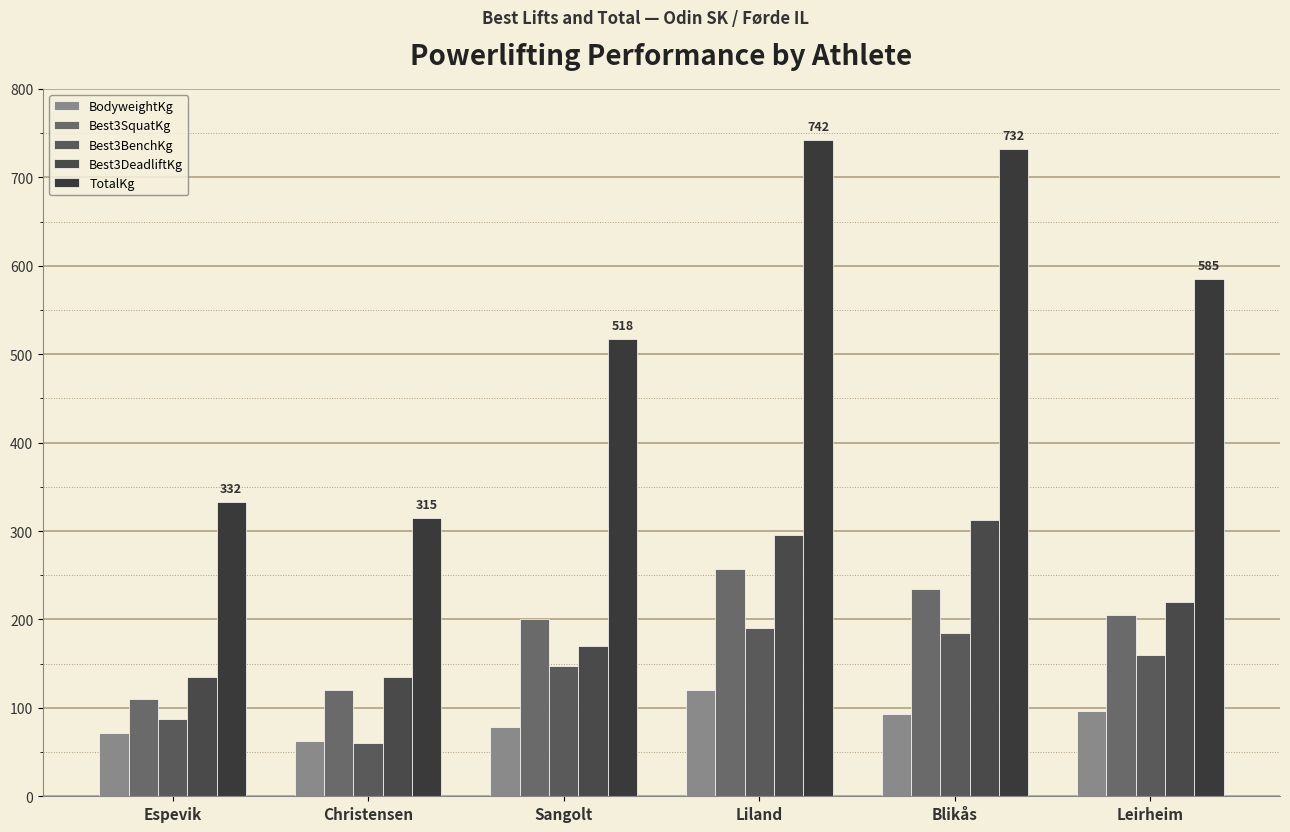

What position from the left is Liland?

4